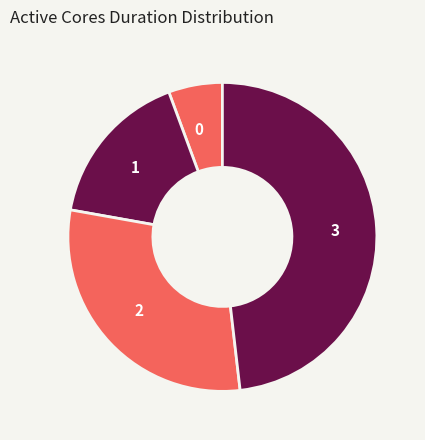

Combined, do 3 and 2 account for over 50%?

Yes